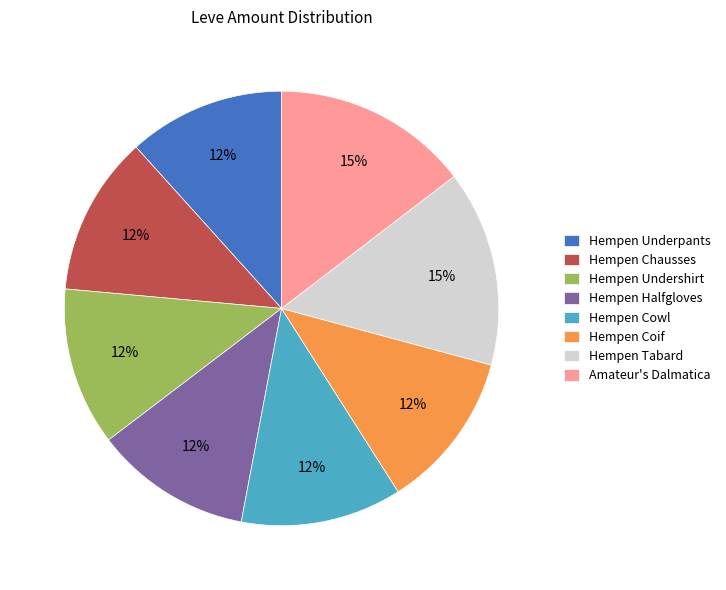

Count the number of slices in the pie.

8